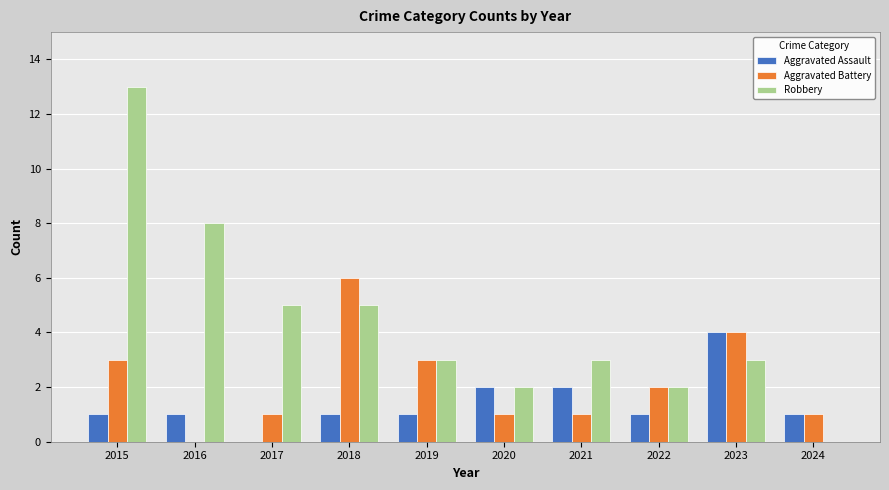

What are all the series names shown in the legend?

Aggravated Assault, Aggravated Battery, Robbery